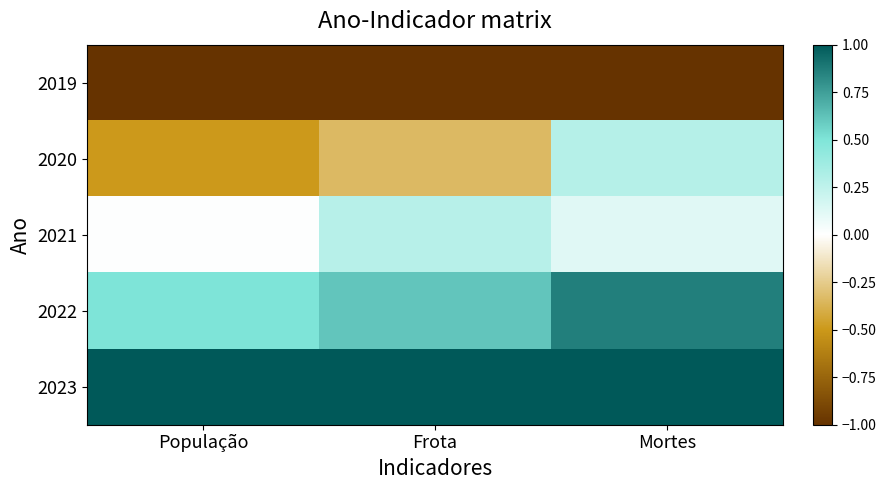

What is the difference between the highest and lowest values at Mortes?

2.0